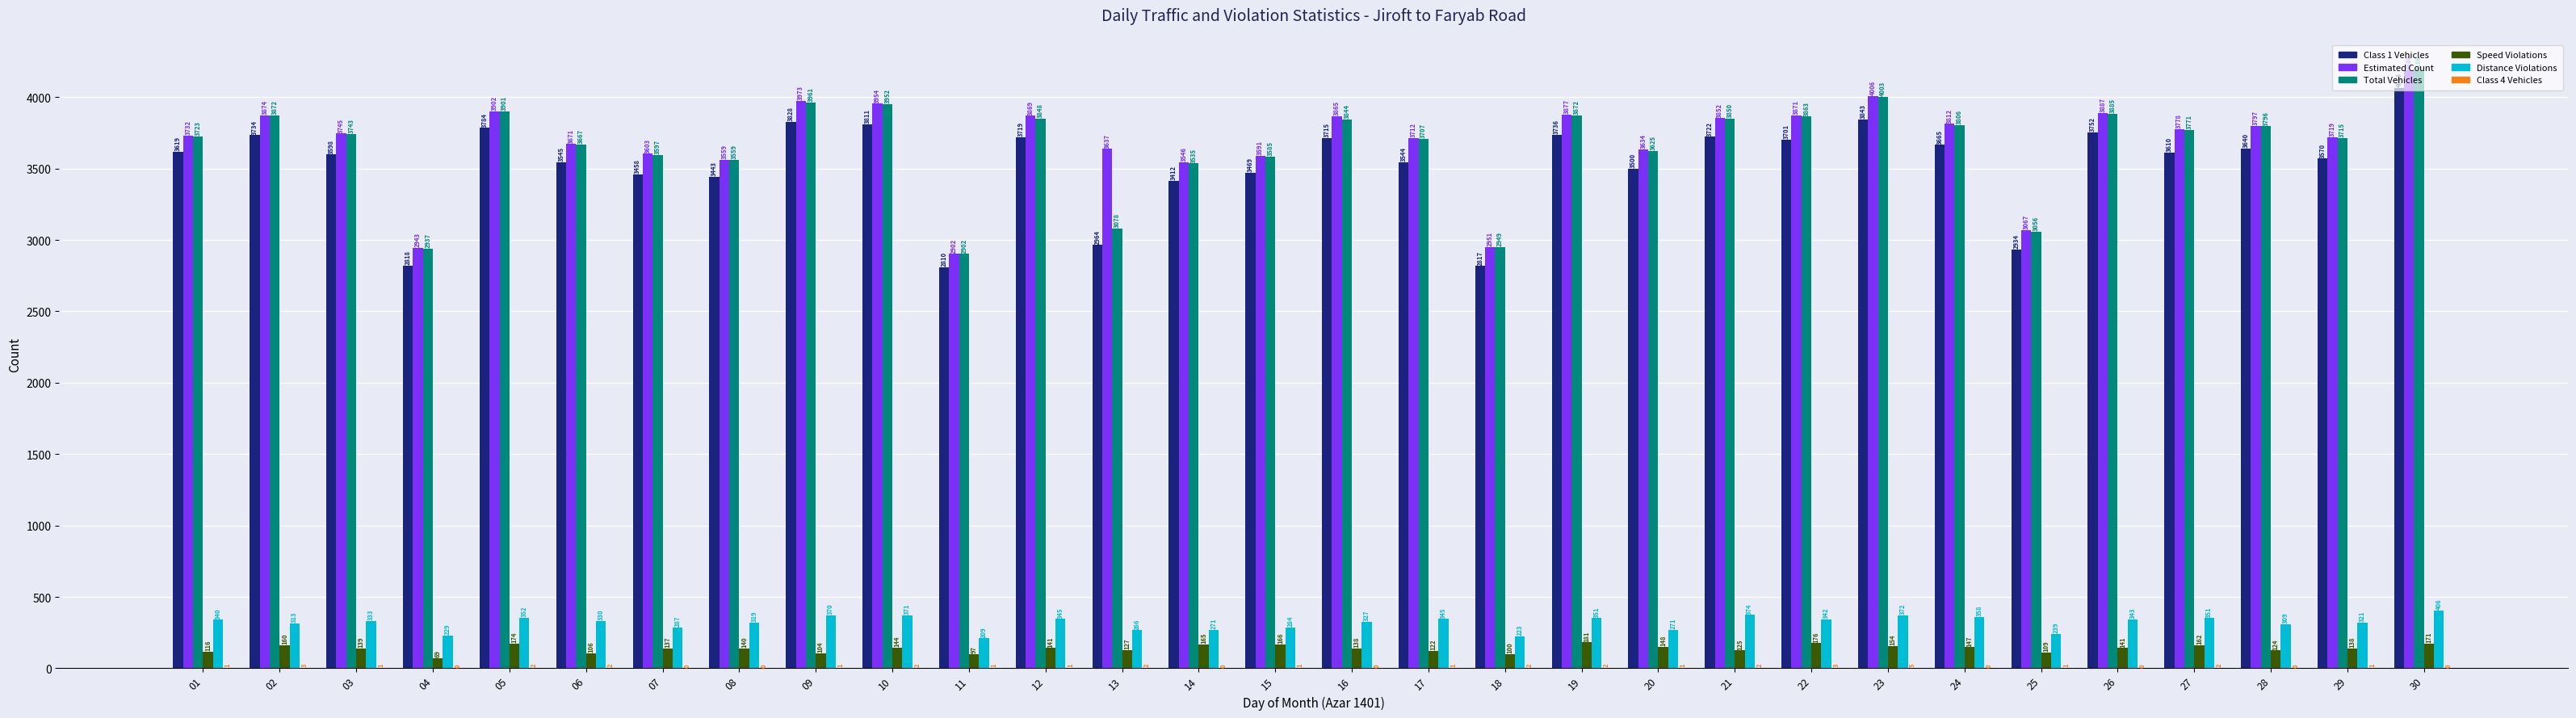

What is the highest value of the Estimated Count series?

4188